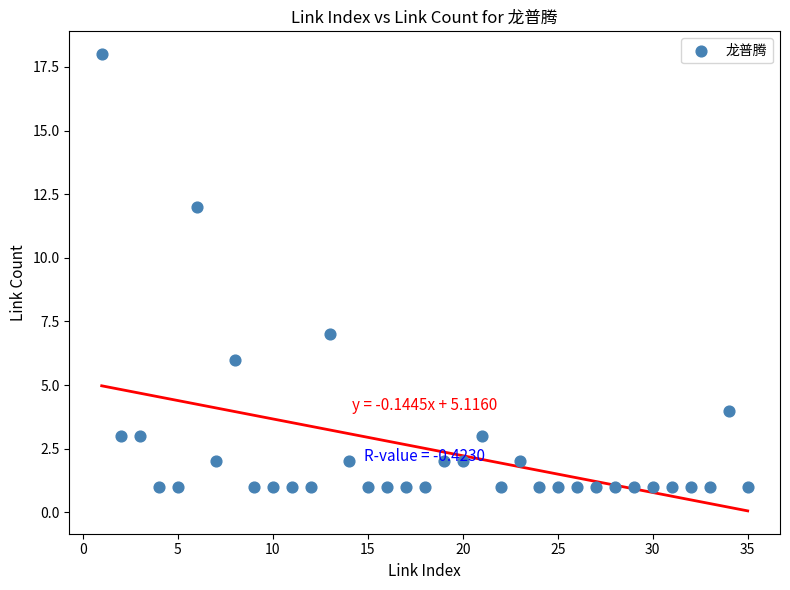

What is the range of X values (max minus min)?

34